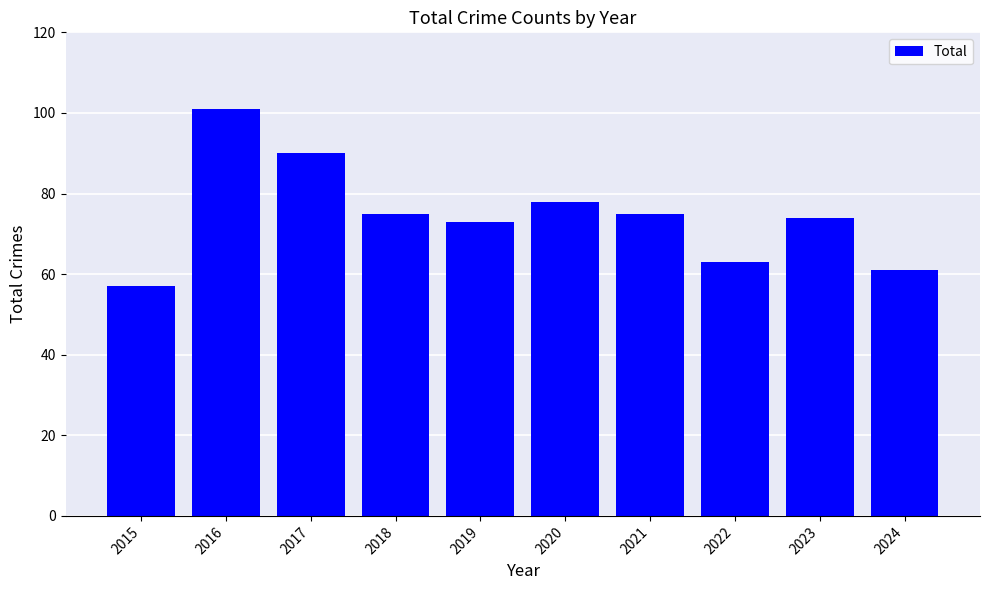

Which label corresponds to the largest value in the chart?

2016